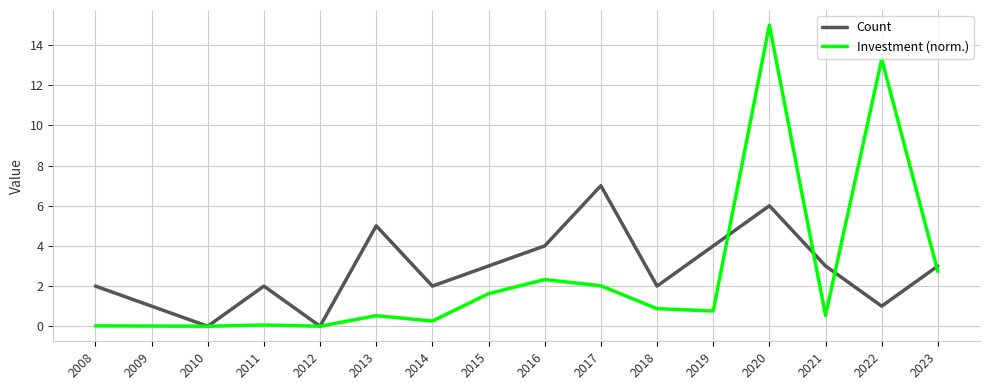

True or false: Count has more than 2 interior local peaks.

True